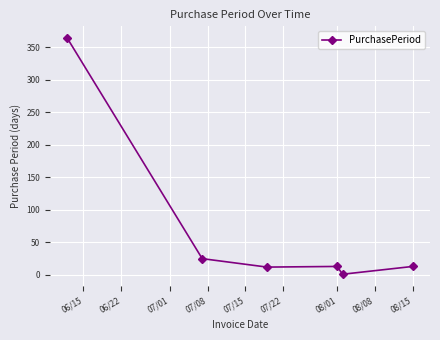

What is the value of the 6th point from the left?

13